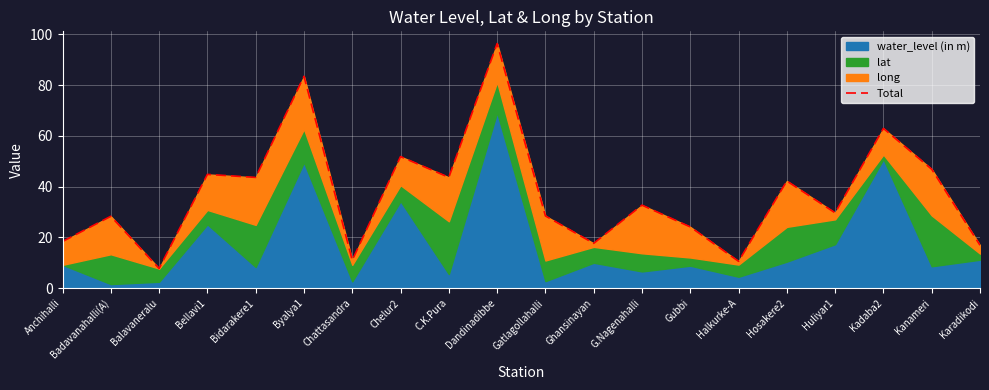

What position from the right is Karadikodi?

1